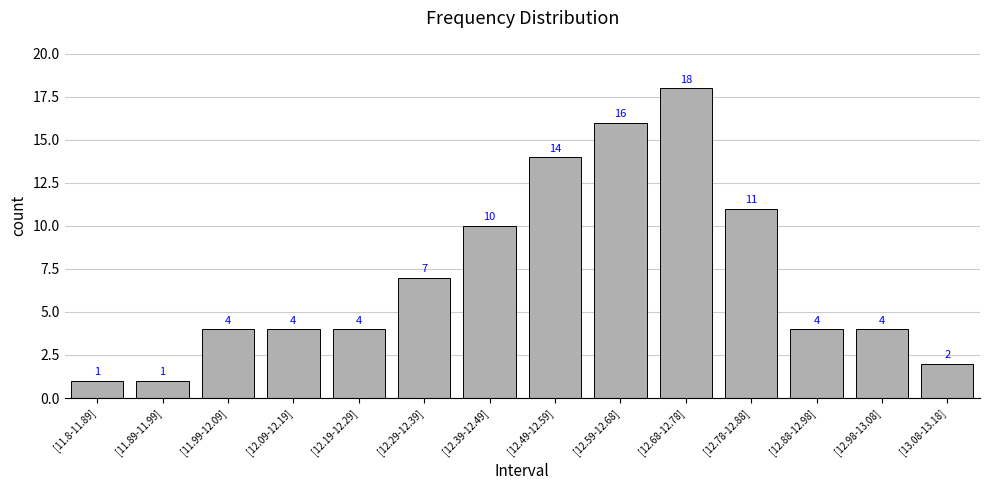

Reading right to left, extract all data points from this chart.

2	4	4	11	18	16	14	10	7	4	4	4	1	1